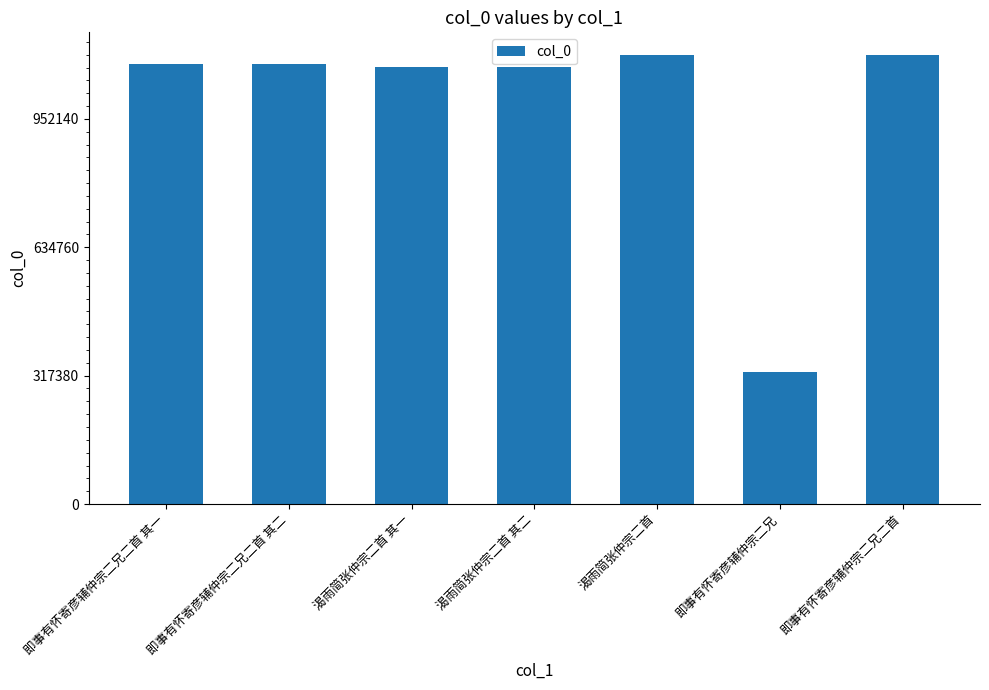

At which category does the chart reach its minimum across all series?

即事有怀寄彦辅仲宗二兄